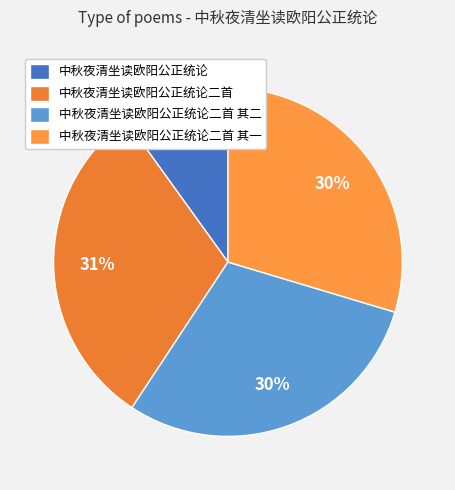

Approximately how many times larger is the value at 中秋夜清坐读欧阳公正统论 compared to 中秋夜清坐读欧阳公正统论二首?

0.3